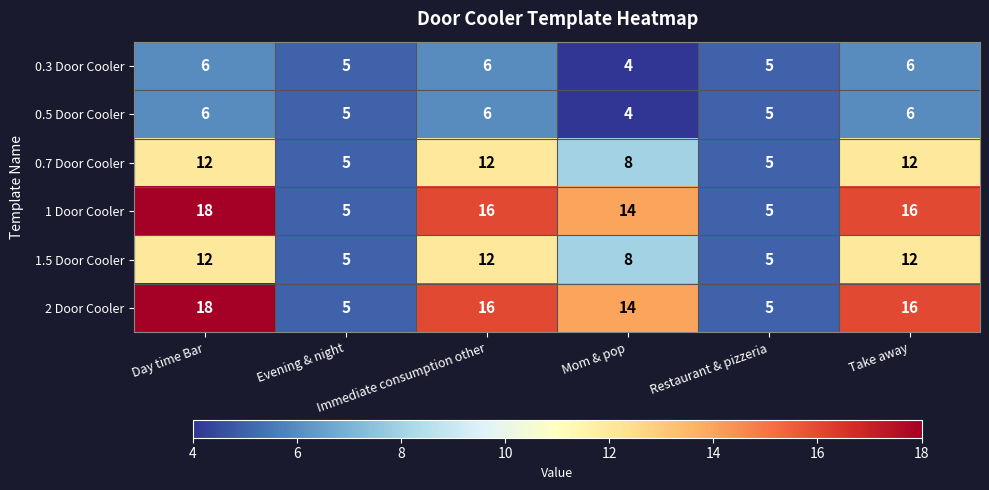

What is the minimum value shown in the chart?

4